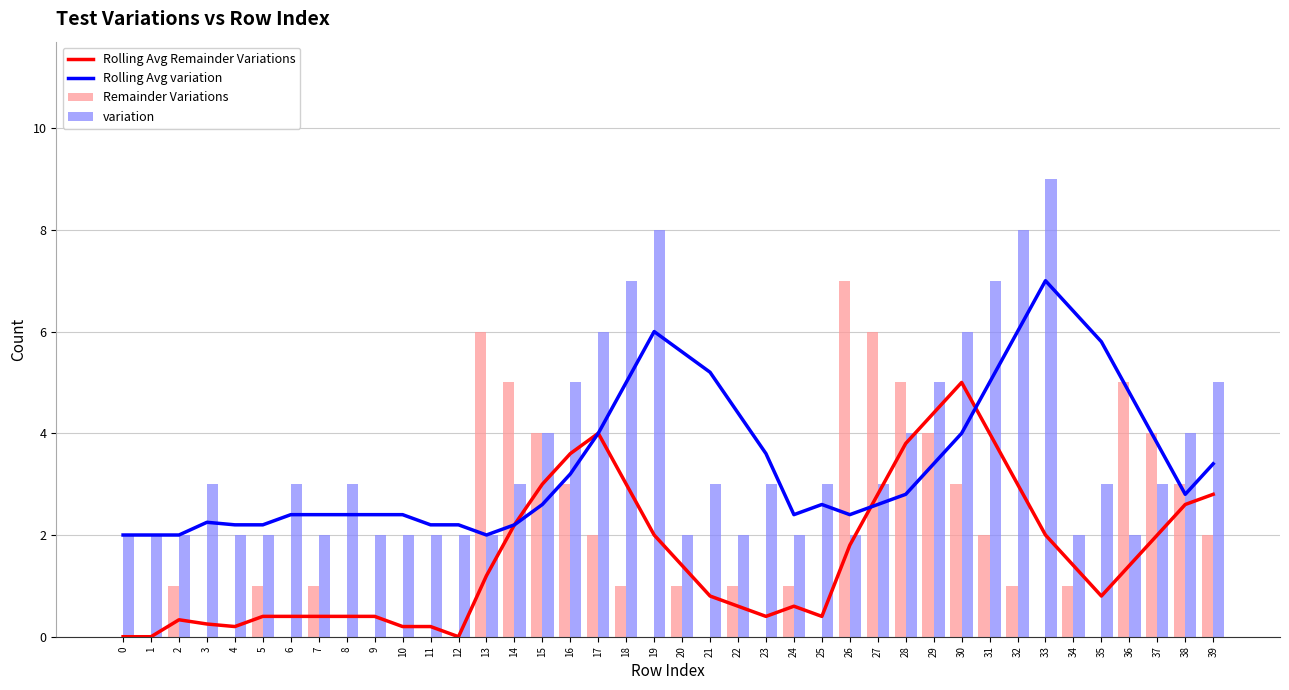

Which series has the largest total across all categories?

variation